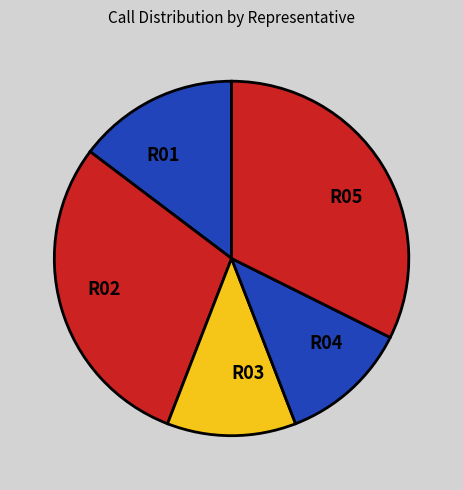

Is R05 the majority of the pie?

No